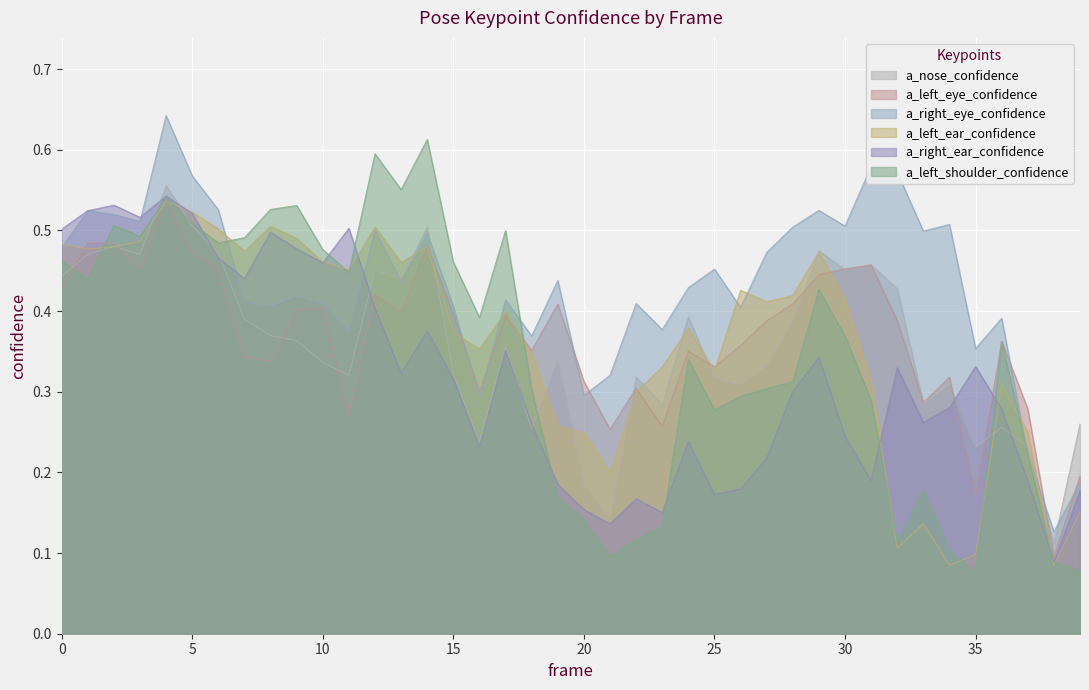

What are all the series names shown in the legend?

a_nose_confidence, a_left_eye_confidence, a_right_eye_confidence, a_left_ear_confidence, a_right_ear_confidence, a_left_shoulder_confidence